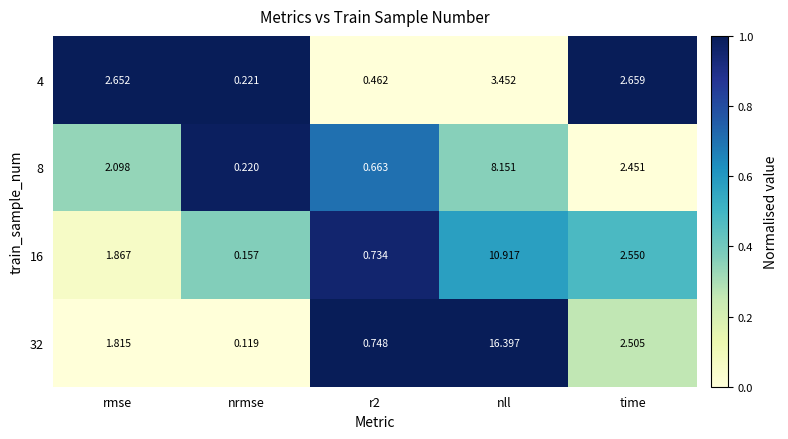

How many categories are shown in the chart?

5